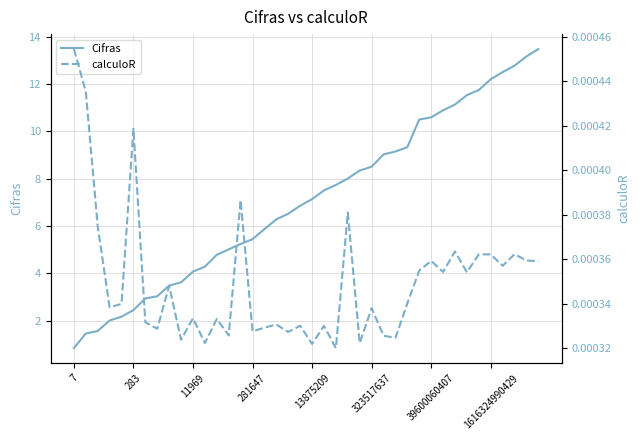

How many lines are shown in the chart?

2